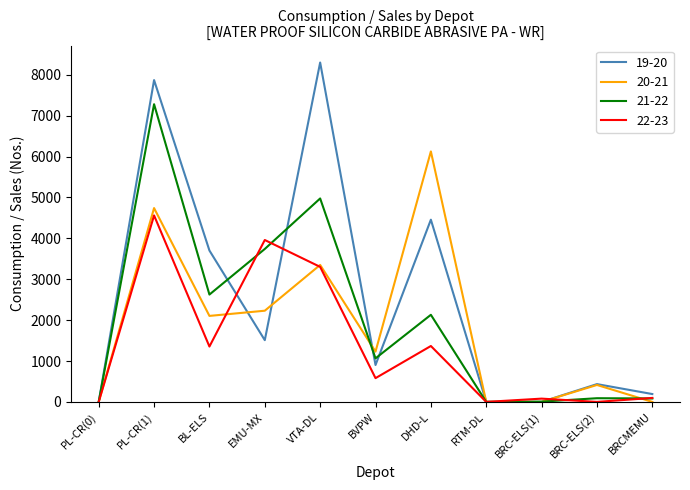

Which series has the largest range (max minus min)?

19-20